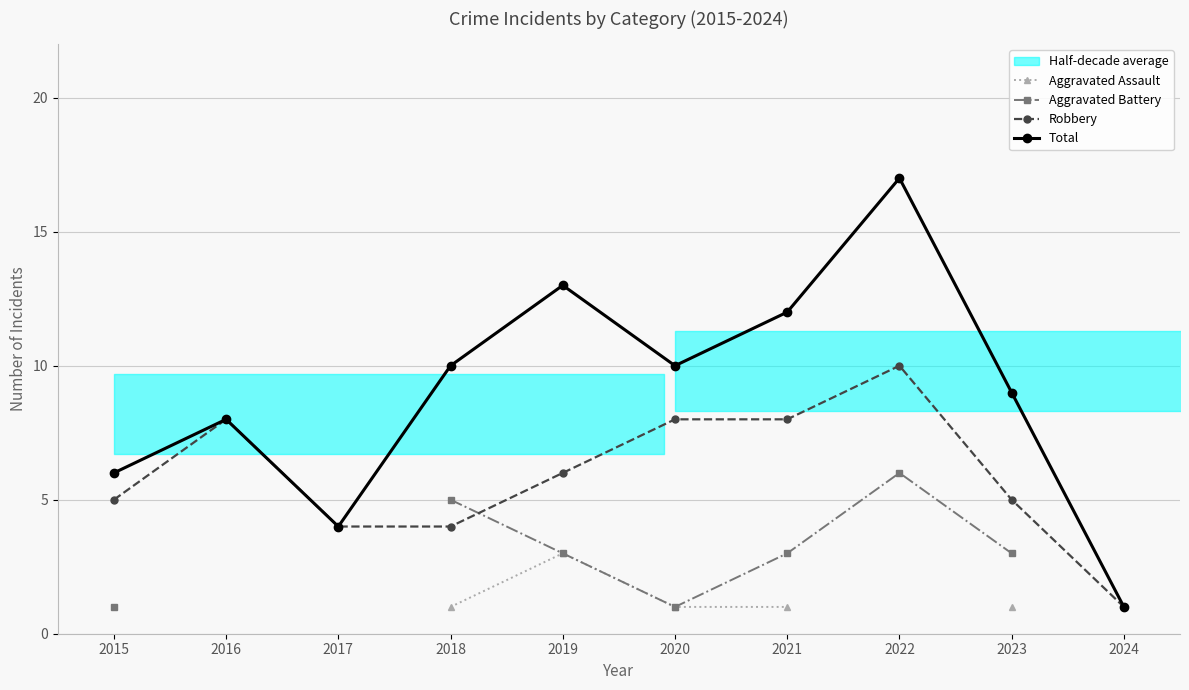

How many lines are shown in the chart?

4